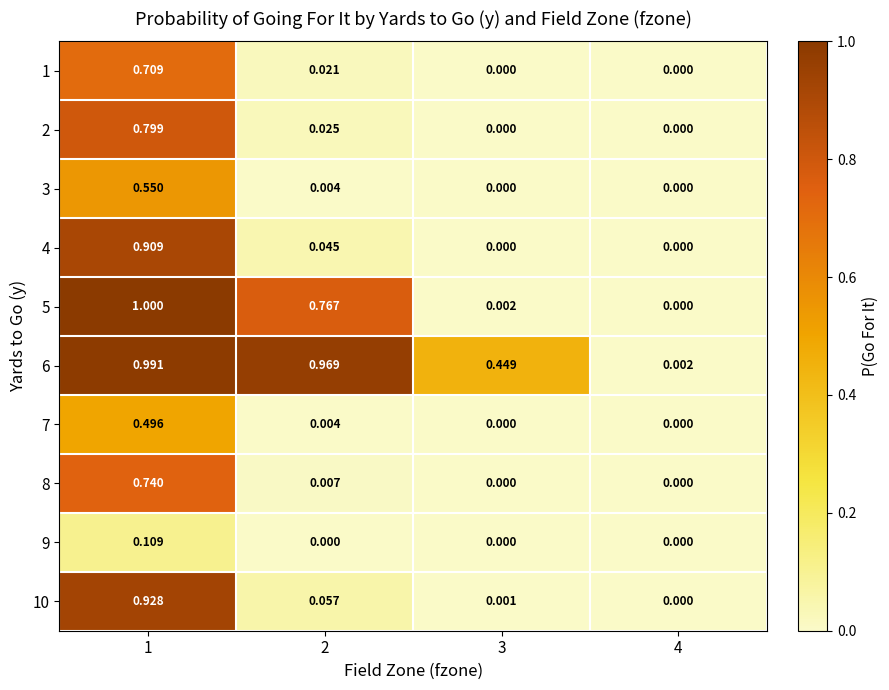

How many values in 10 are above zero?

3